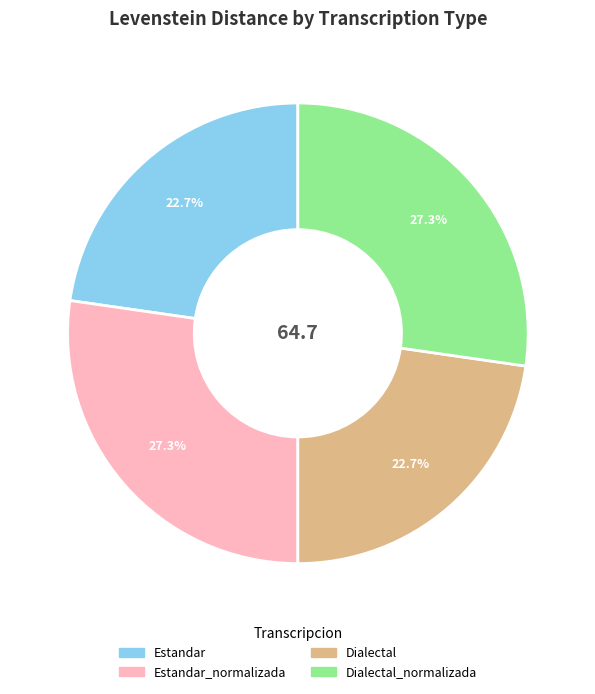

Is there any slice that represents more than half of the pie?

No